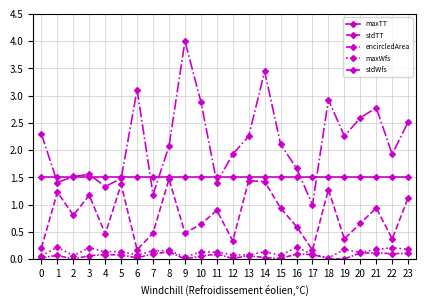

How many lines are shown in the chart?

5